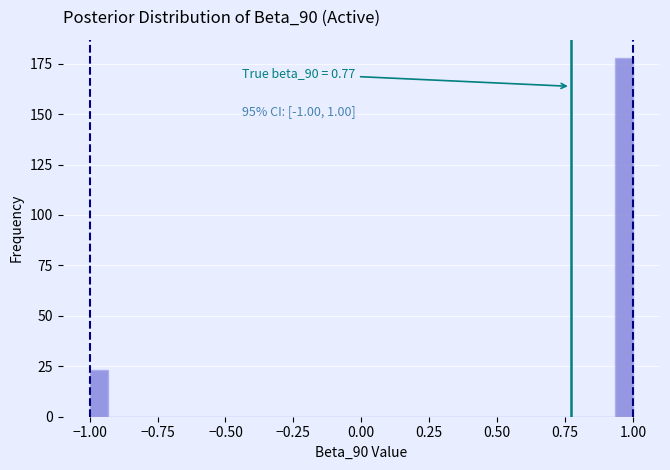

Around what value on the x-axis is the tallest bar? Give the approximate position of its centre, as read against the axis.

0.95